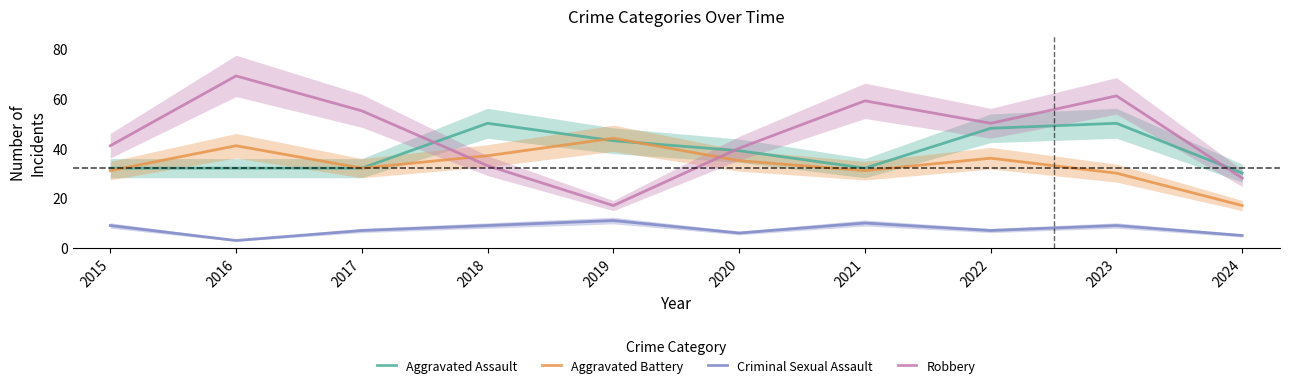

Which has a higher value, 2019 or 2018?

2018